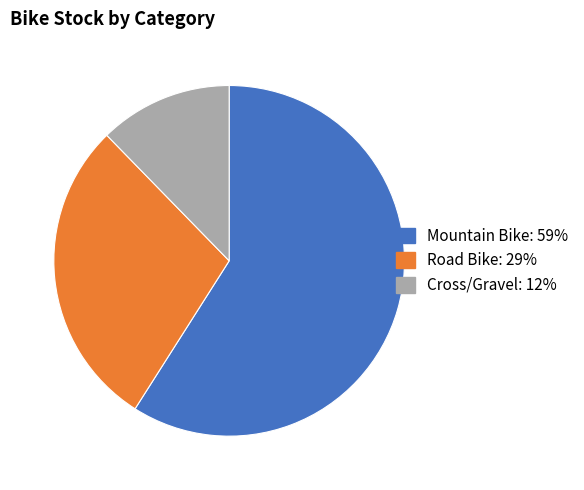

What is the largest slice in the pie chart?

Mountain Bike